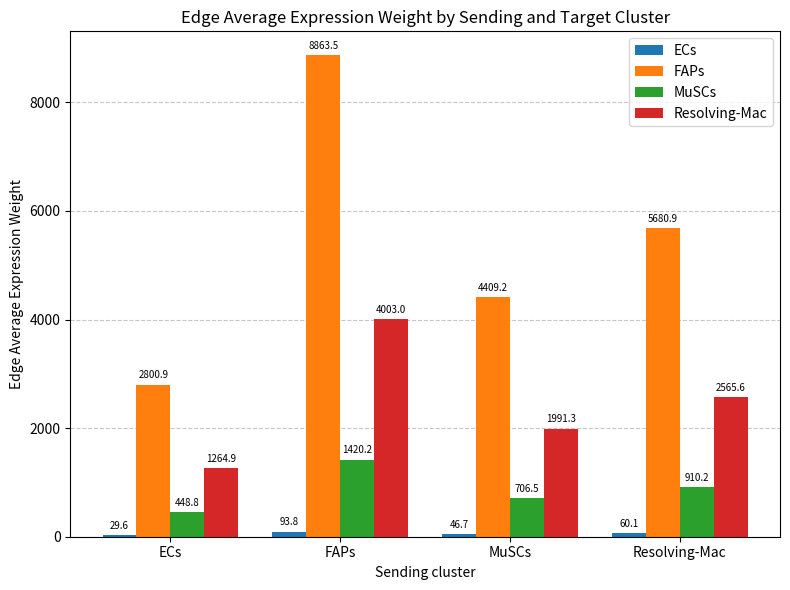

How many bars are there in total?

16